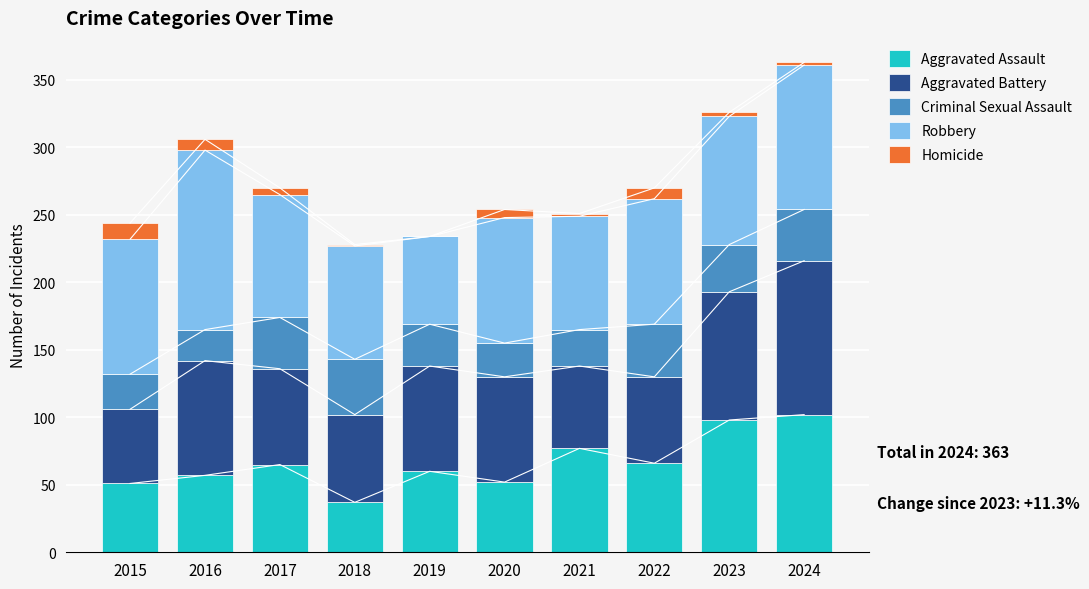

Where is Robbery nearest to the value 99?

2015